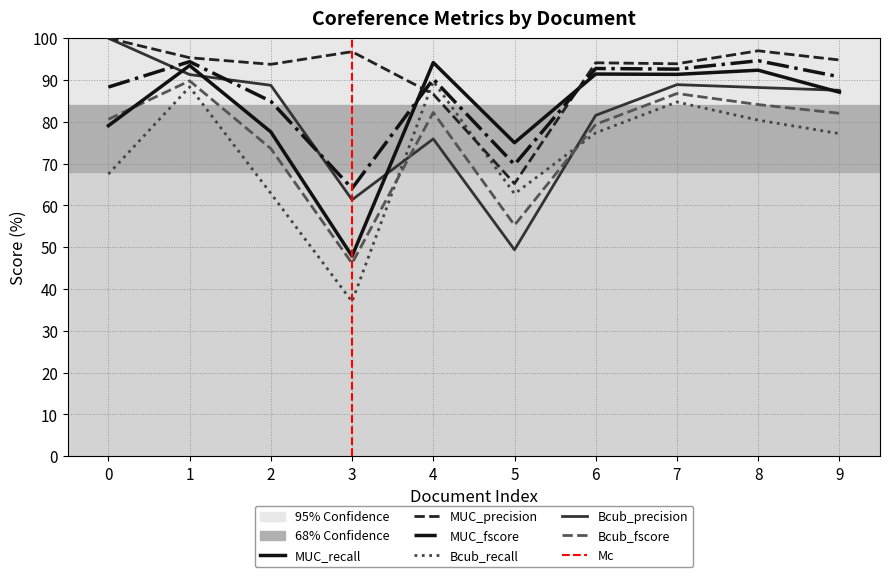

Reading right to left, extract all data points from this chart.

MUC_recall: 9=87.1	8=92.3	7=91.4	6=91.4	5=75.0	4=94.2	3=47.9	2=77.6	1=93.5	0=79.1
MUC_precision: 9=94.8	8=97.0	7=93.9	6=94.1	5=65.2	4=86.6	3=96.8	2=93.8	1=95.3	0=100.0
MUC_fscore: 9=90.8	8=94.6	7=92.6	6=92.8	5=69.8	4=90.2	3=64.1	2=84.9	1=94.4	0=88.3
Bcub_recall: 9=77.2	8=80.4	7=84.7	6=77.4	5=62.8	4=89.7	3=37.0	2=62.9	1=88.3	0=67.5
Bcub_precision: 9=87.5	8=88.2	7=88.9	6=81.6	5=49.4	4=75.9	3=61.3	2=88.7	1=91.3	0=100.0
Bcub_fscore: 9=82.0	8=84.1	7=86.8	6=79.4	5=55.3	4=82.2	3=46.2	2=73.6	1=89.8	0=80.6